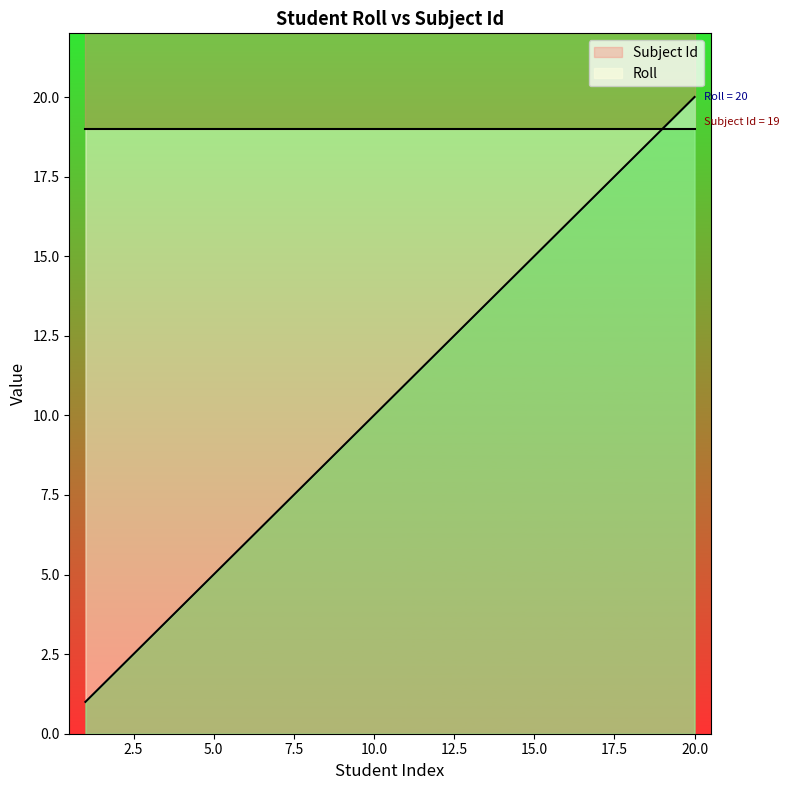

What is the change in value from 1 to 5?

+4